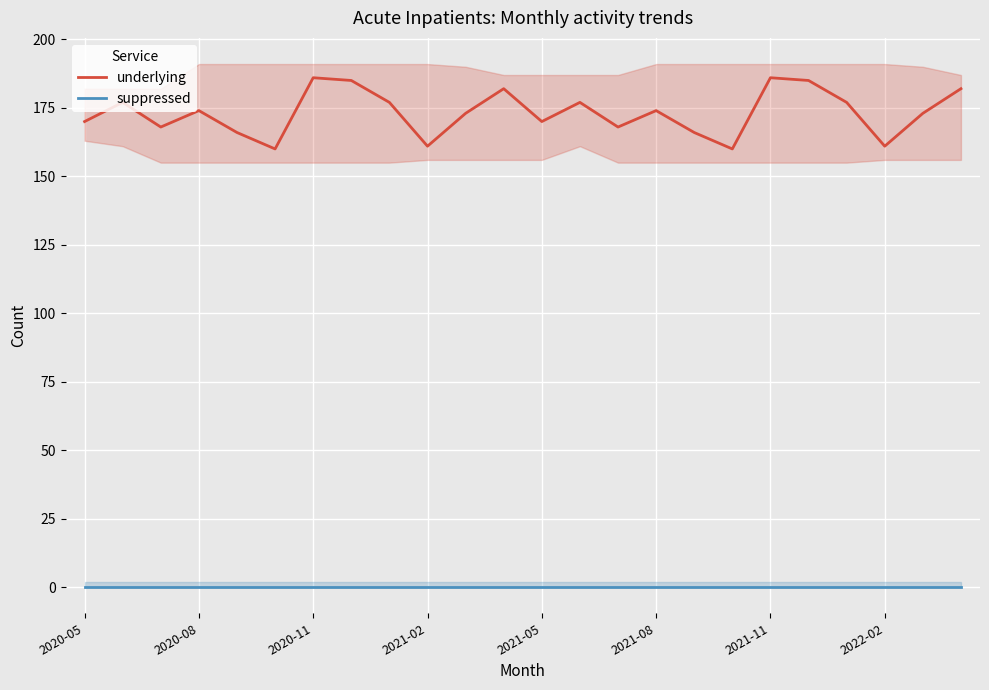

True or false: suppressed and underlying intersect in this chart.

False